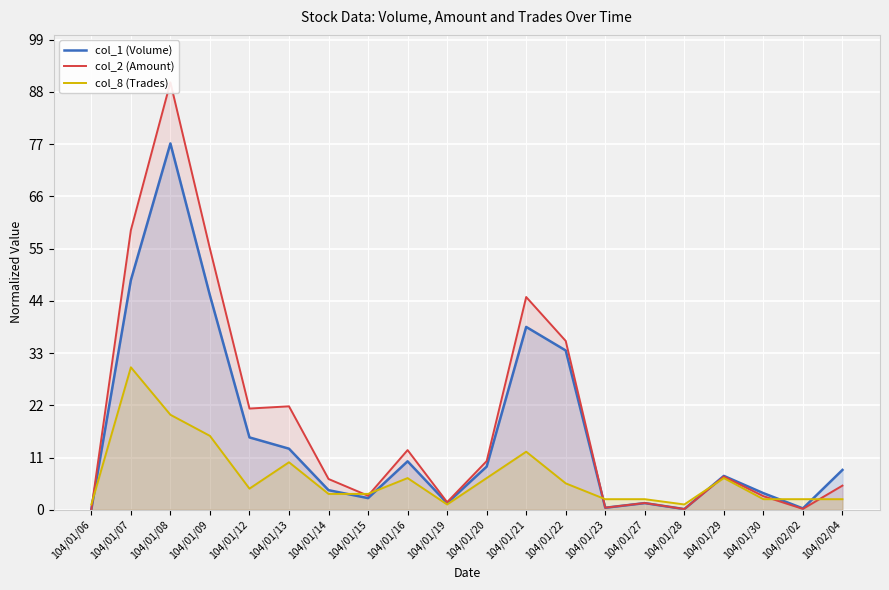

Rank the categories by col_1 (Volume) value from highest to lowest.

104/01/08, 104/01/07, 104/01/09, 104/01/21, 104/01/22, 104/01/12, 104/01/13, 104/01/16, 104/01/20, 104/02/04, 104/01/29, 104/01/14, 104/01/30, 104/01/15, 104/01/19, 104/01/27, 104/01/23, 104/02/02, 104/01/28, 104/01/06